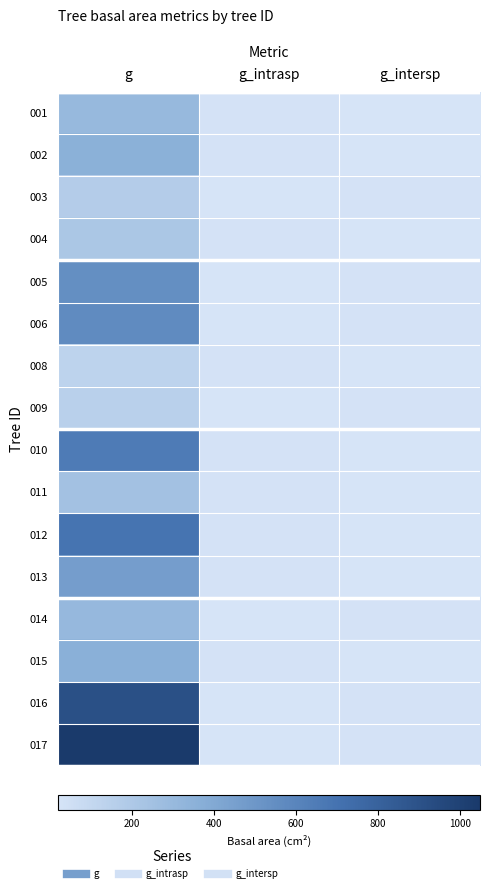

Reading right to left, transcribe all the data shown in this chart.

001: g_intersp=19.9	g_intrasp=28.4	g=304.8
002: g_intersp=19.9	g_intrasp=28.4	g=354.1
003: g_intersp=28.4	g_intrasp=19.9	g=176.1
004: g_intersp=19.9	g_intrasp=28.4	g=210.3
005: g_intersp=28.4	g_intrasp=19.9	g=544.8
006: g_intersp=28.4	g_intrasp=19.9	g=566.7
008: g_intersp=19.9	g_intrasp=28.4	g=131.3
009: g_intersp=28.4	g_intrasp=19.9	g=151.7
010: g_intersp=19.9	g_intrasp=28.4	g=654.6
011: g_intersp=19.9	g_intrasp=28.4	g=246.5
012: g_intersp=19.9	g_intrasp=28.4	g=693.8
013: g_intersp=19.9	g_intrasp=28.4	g=464.1
014: g_intersp=28.4	g_intrasp=19.9	g=305.7
015: g_intersp=19.9	g_intrasp=28.4	g=365.2
016: g_intersp=28.4	g_intrasp=19.9	g=911.5
017: g_intersp=28.4	g_intrasp=19.9	g=1049.3